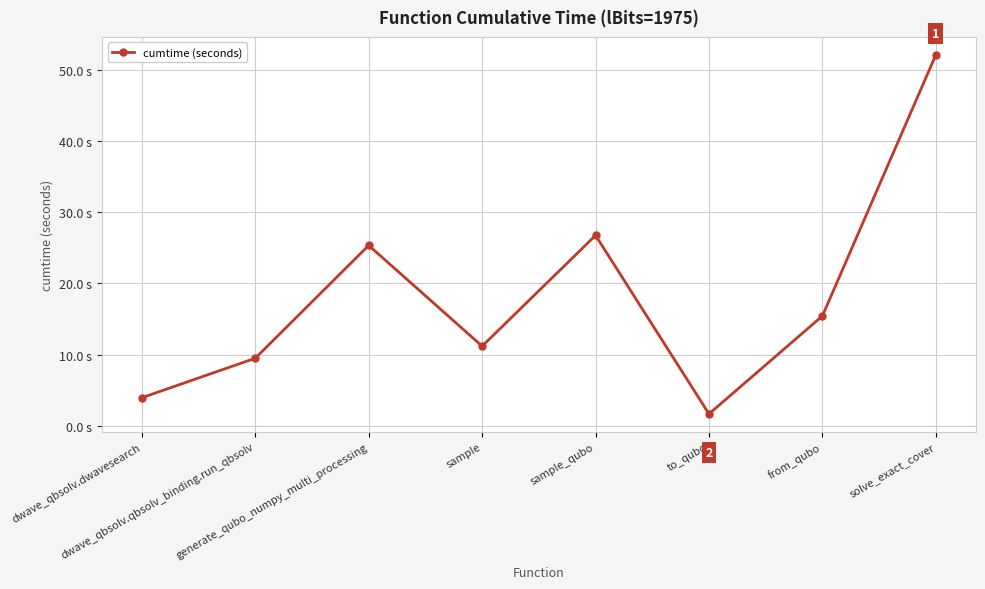

What is the value of the 7th point from the left?

15.4